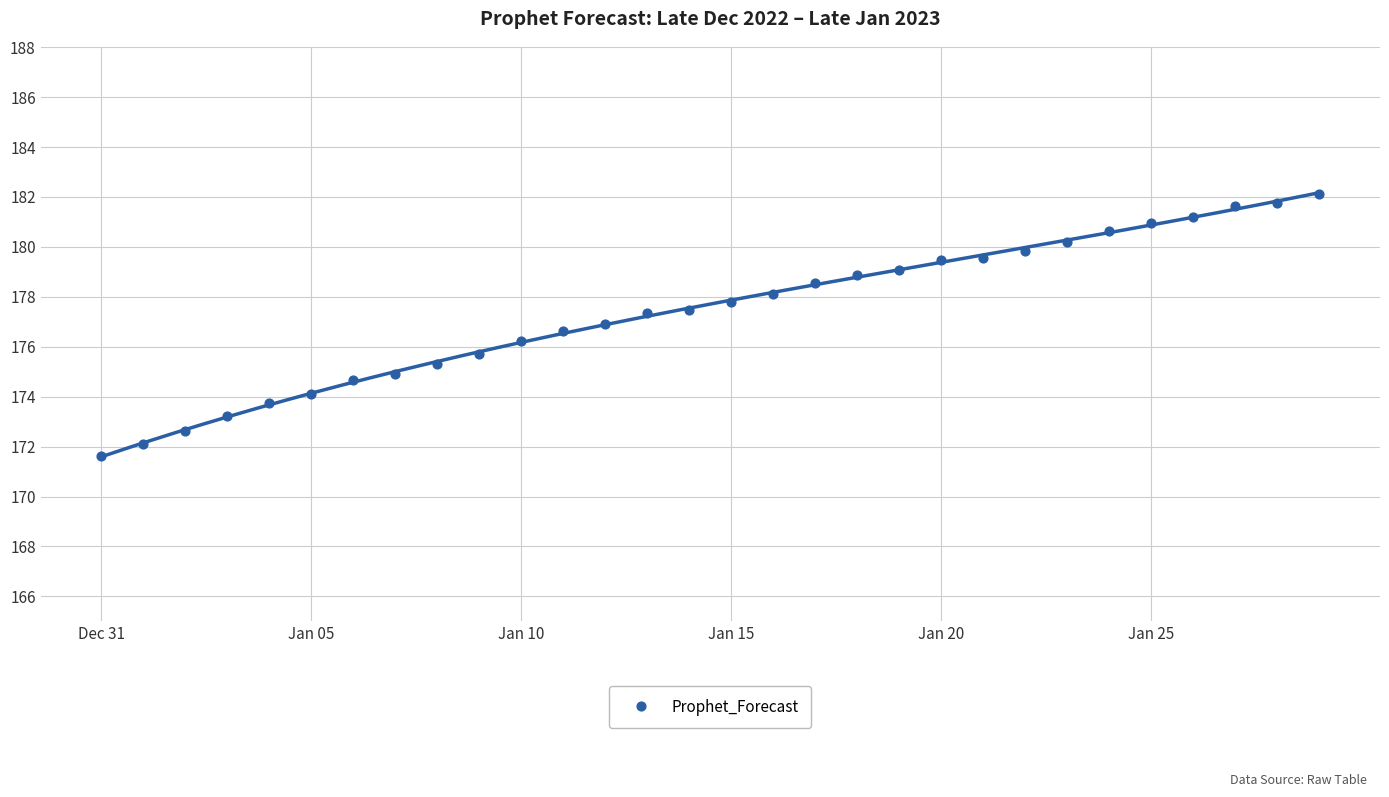

How many data points are displayed?

30